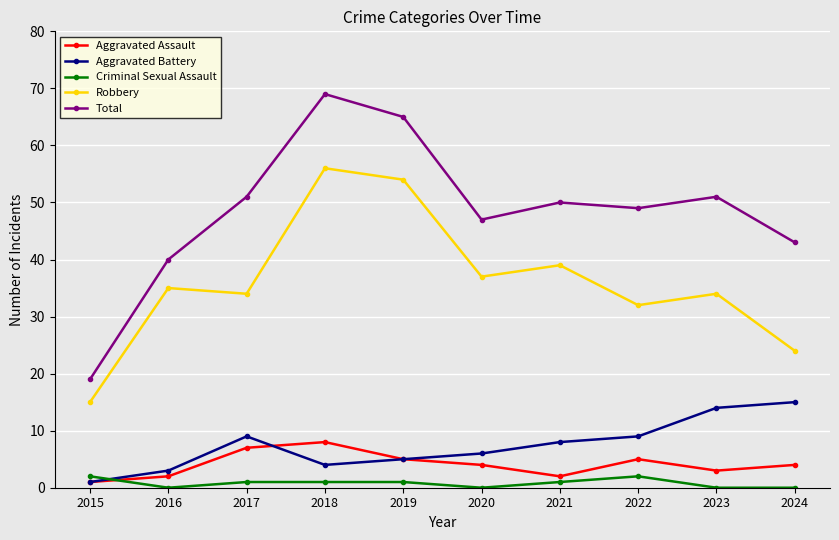

Which series changed the most between 2017 and 2019?

Robbery